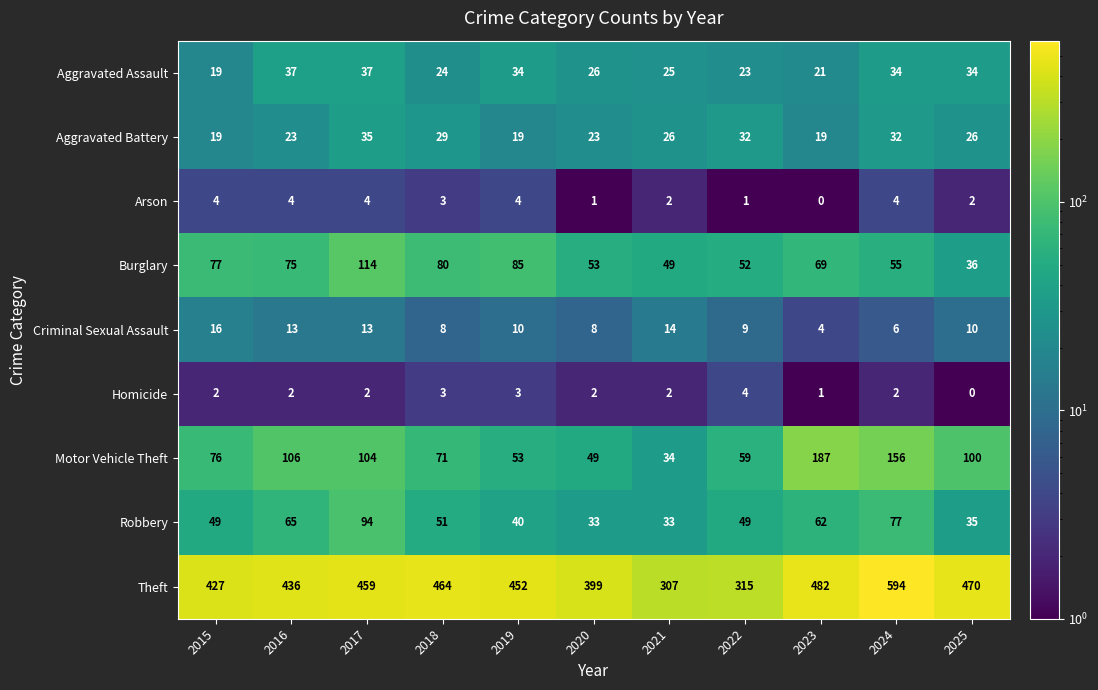

What is the sum of all Motor Vehicle Theft values?

995